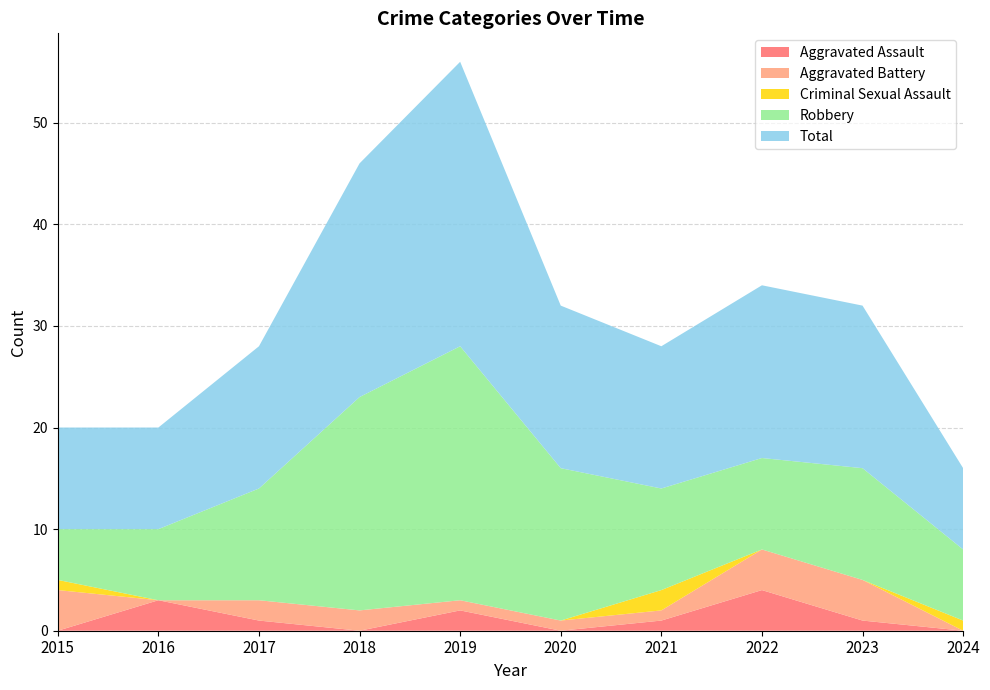

Reading left to right, transcribe all the data shown in this chart.

Aggravated Assault: 2015=0	2016=3	2017=1	2018=0	2019=2	2020=0	2021=1	2022=4	2023=1	2024=0
Aggravated Battery: 2015=4	2016=0	2017=2	2018=2	2019=1	2020=1	2021=1	2022=4	2023=4	2024=0
Criminal Sexual Assault: 2015=1	2016=0	2017=0	2018=0	2019=0	2020=0	2021=2	2022=0	2023=0	2024=1
Robbery: 2015=5	2016=7	2017=11	2018=21	2019=25	2020=15	2021=10	2022=9	2023=11	2024=7
Total: 2015=10	2016=10	2017=14	2018=23	2019=28	2020=16	2021=14	2022=17	2023=16	2024=8